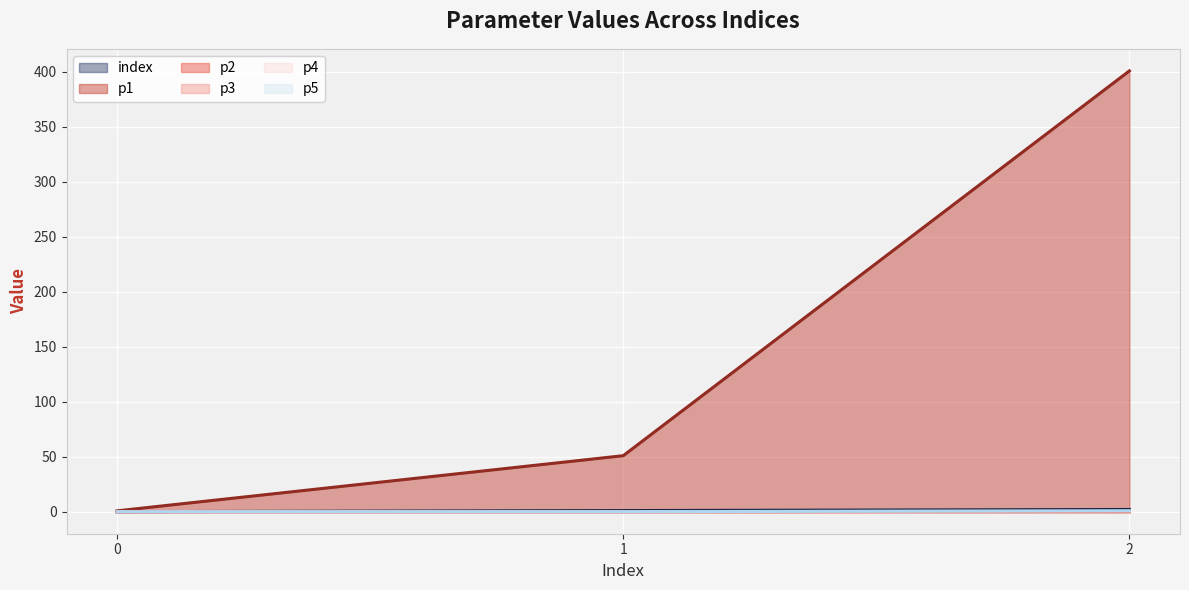

What is the average value of the p4 series?

0.1